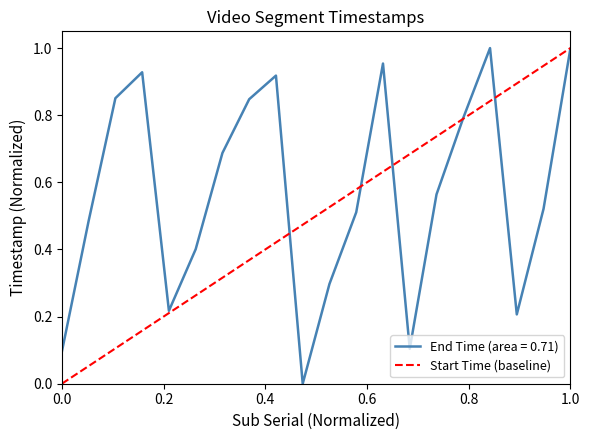

Is it true that End Time (area = 0.71) equals 1.8 at 1.0?

False